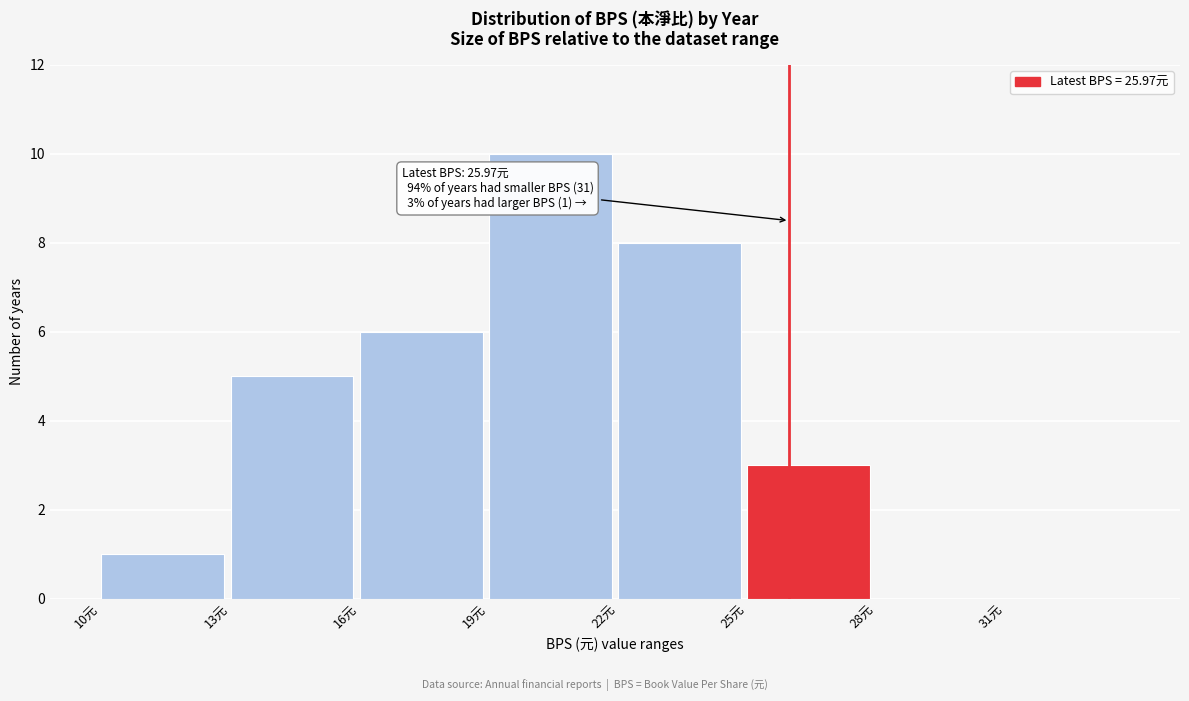

Reading left to right, extract all data points from this chart.

10元=1	13元=5	16元=6	19元=10	22元=8	25元=3	28元=0	31元=0